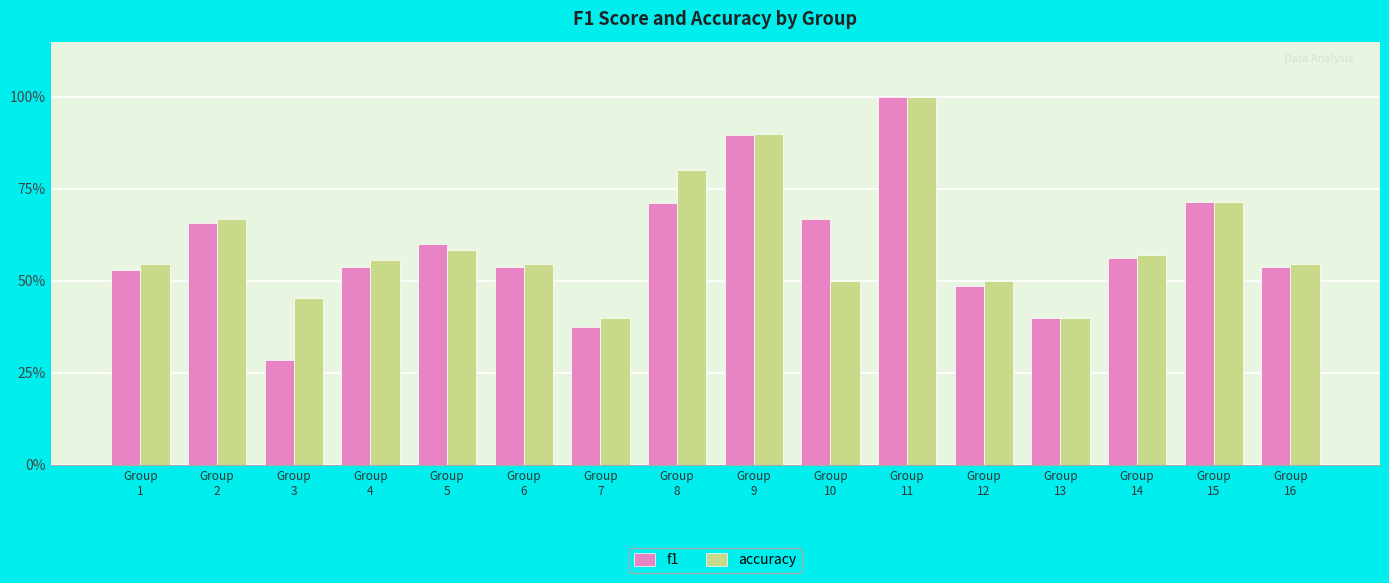

What is the difference between the second highest and minimum values in the f1 series?

0.6